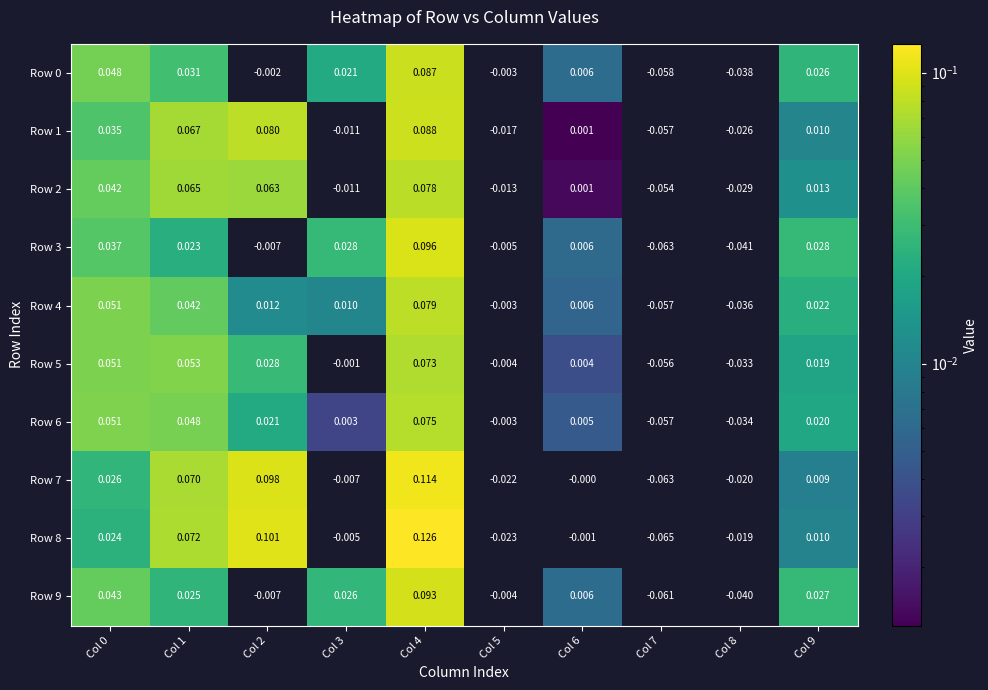

Which series has the largest range (max minus min)?

Row 8